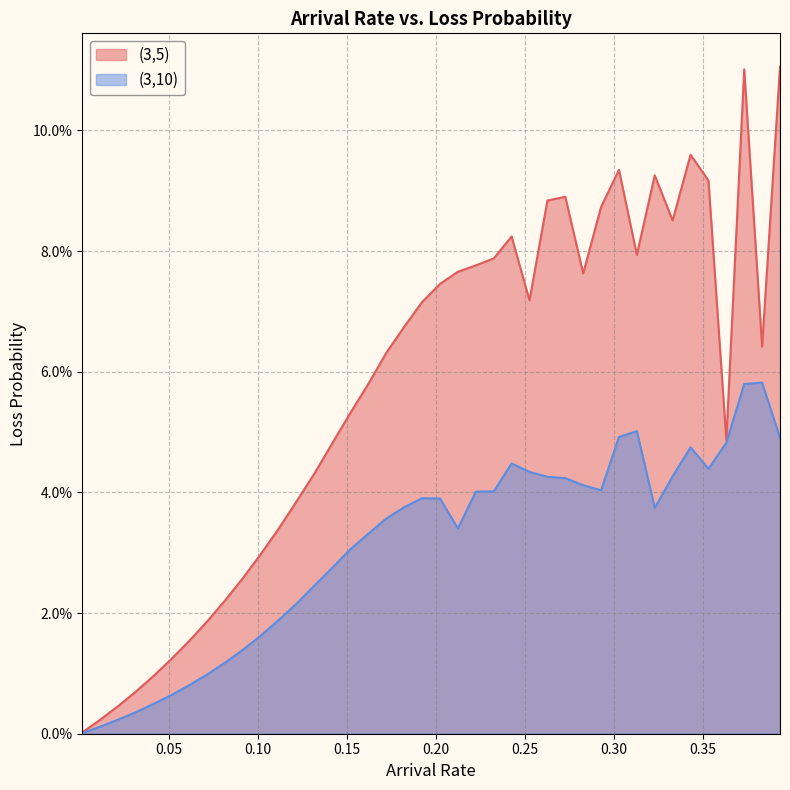

How many interior local valleys does the (3,10) series have?

4